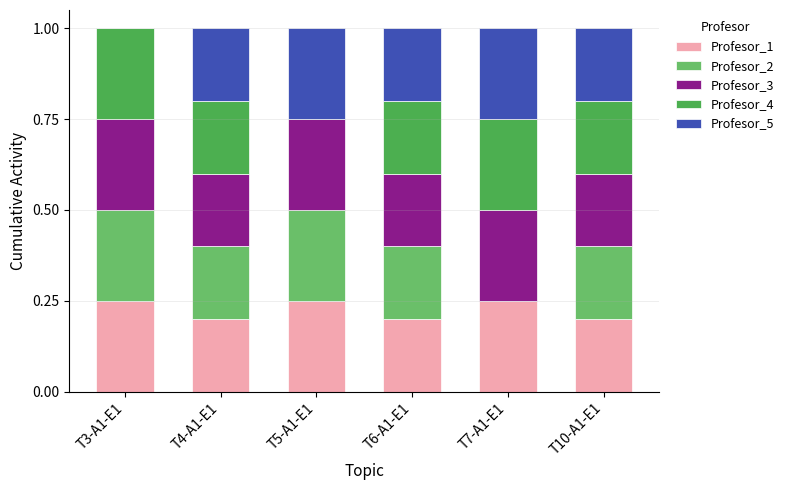

What is the total value across all series at T4-A1-E1?

1.0